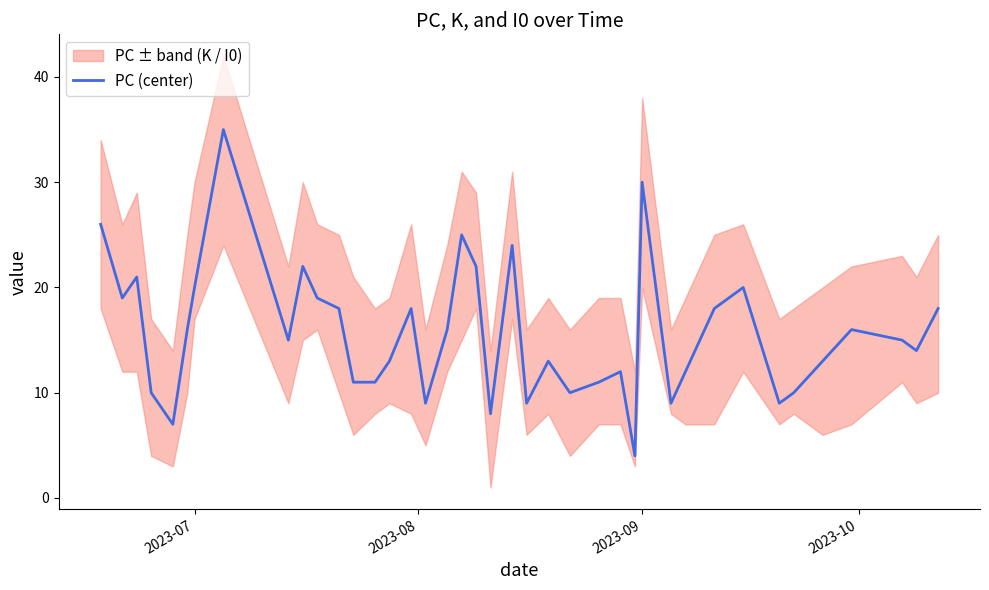

What is the minimum value for PC (center)?

4